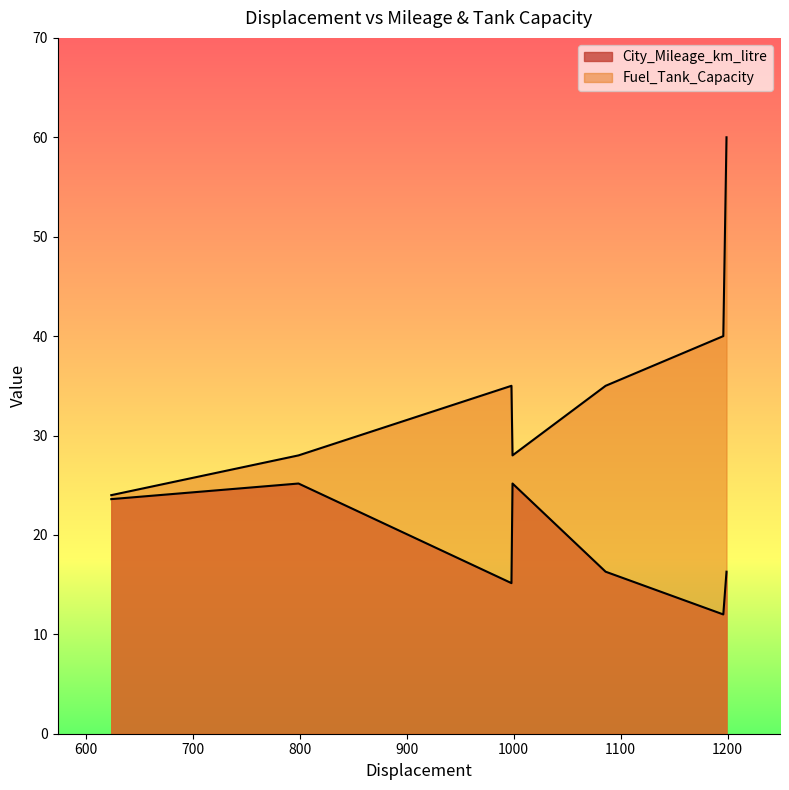

True or false: City_Mileage_km_litre and Fuel_Tank_Capacity cross at least once.

False